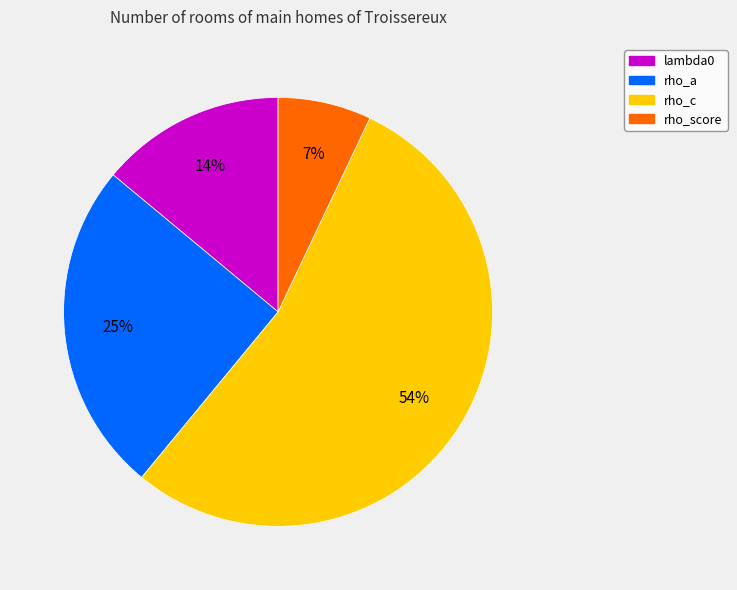

Which slice represents more than half of the pie?

rho_c